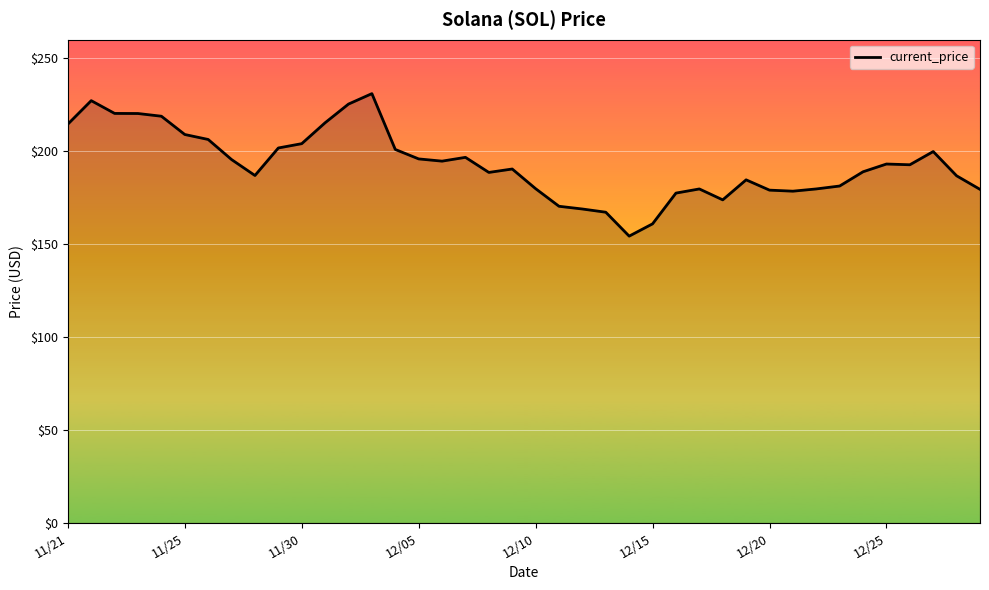

What is the difference between the maximum and minimum values?

76.7